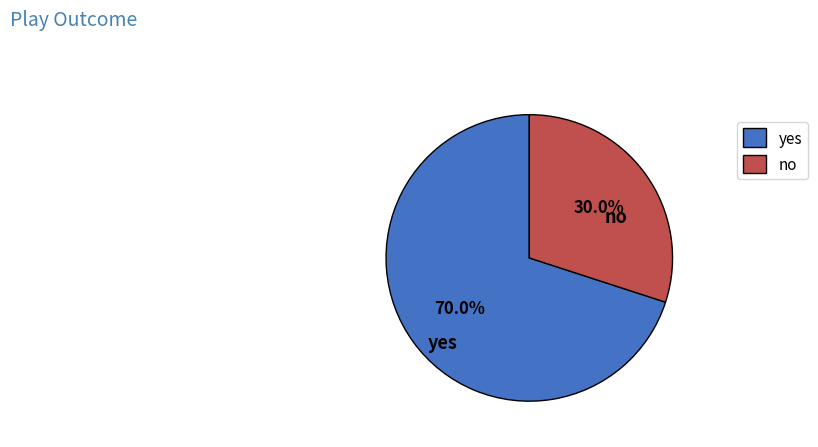

Is there a majority slice in this chart?

Yes